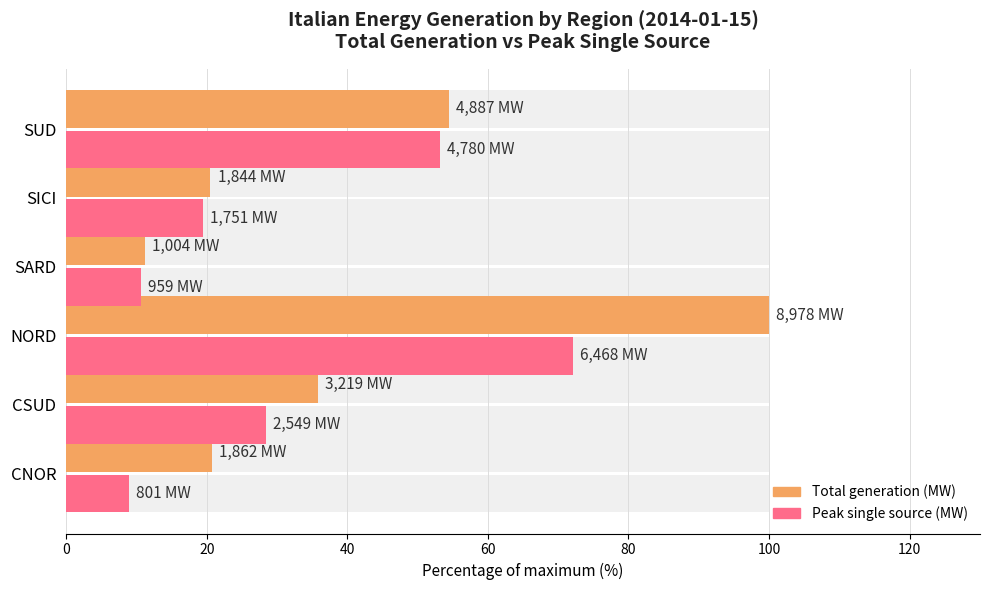

What is the difference between the maximum and minimum values in the Peak single source (MW) series?

63.1